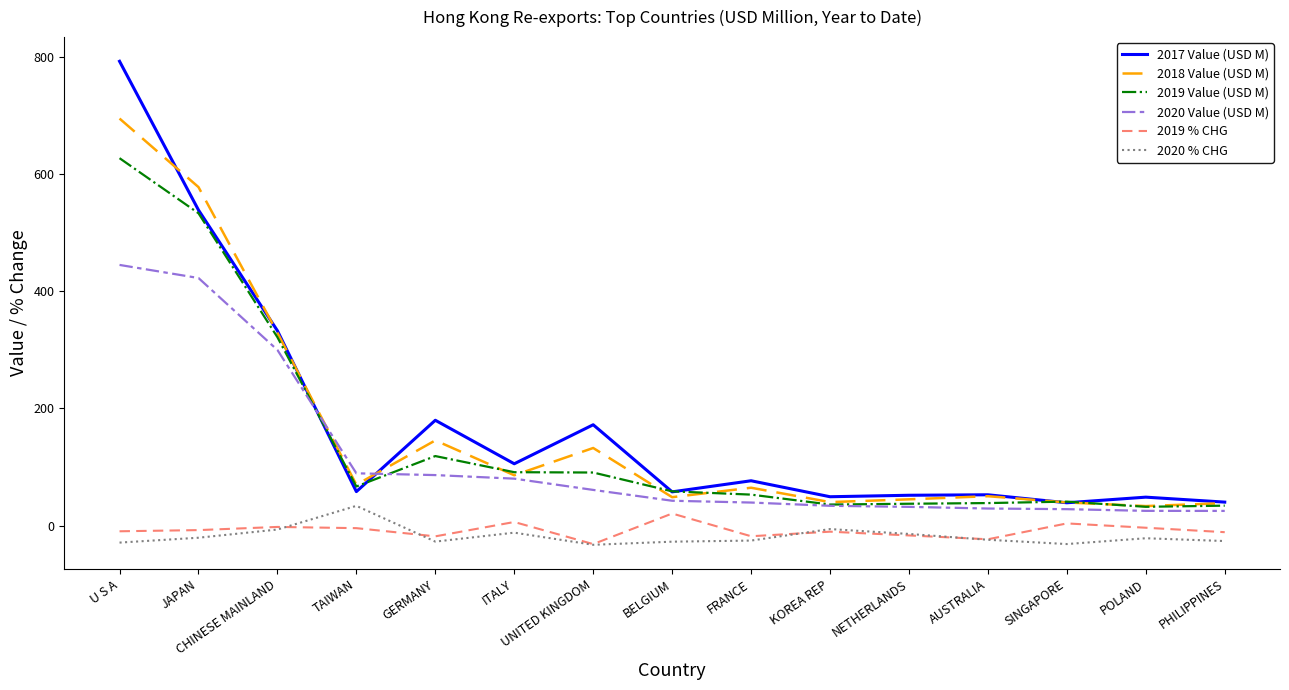

True or false: 2019 % CHG and 2020 Value (USD M) cross at least once.

False